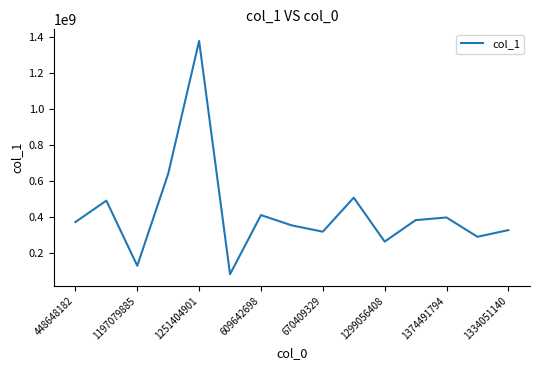

What is the difference between the maximum and minimum values?

1291782205